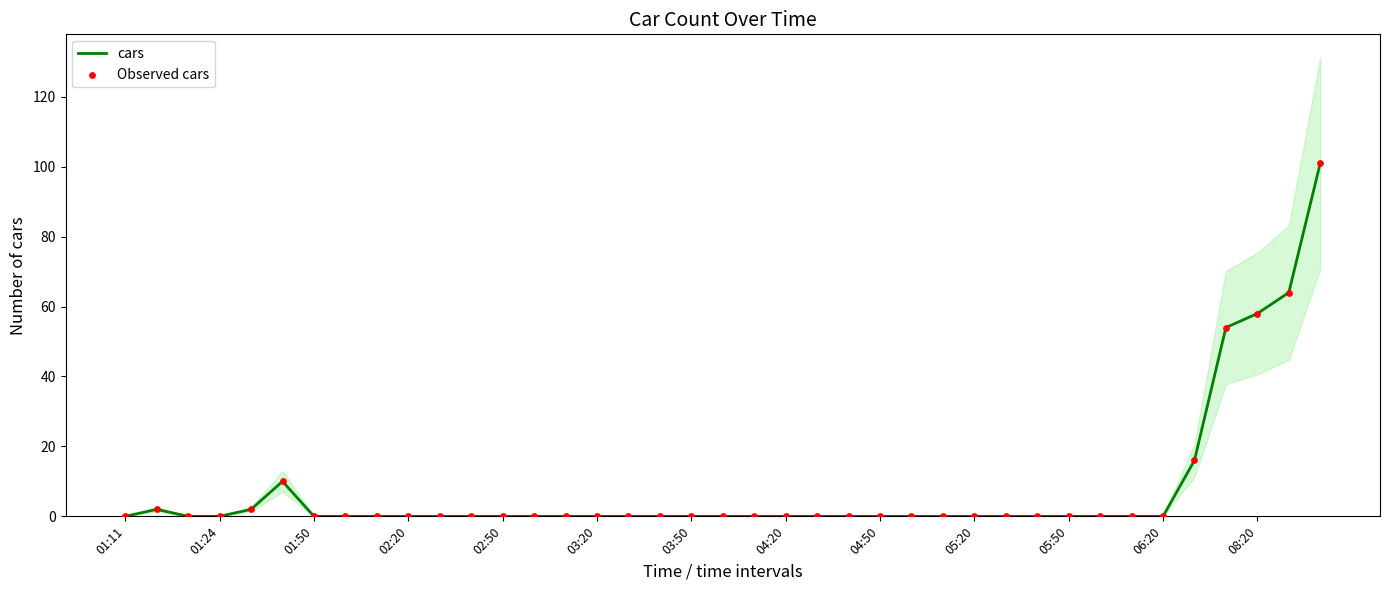

At which category is the sum across all series the highest?

38